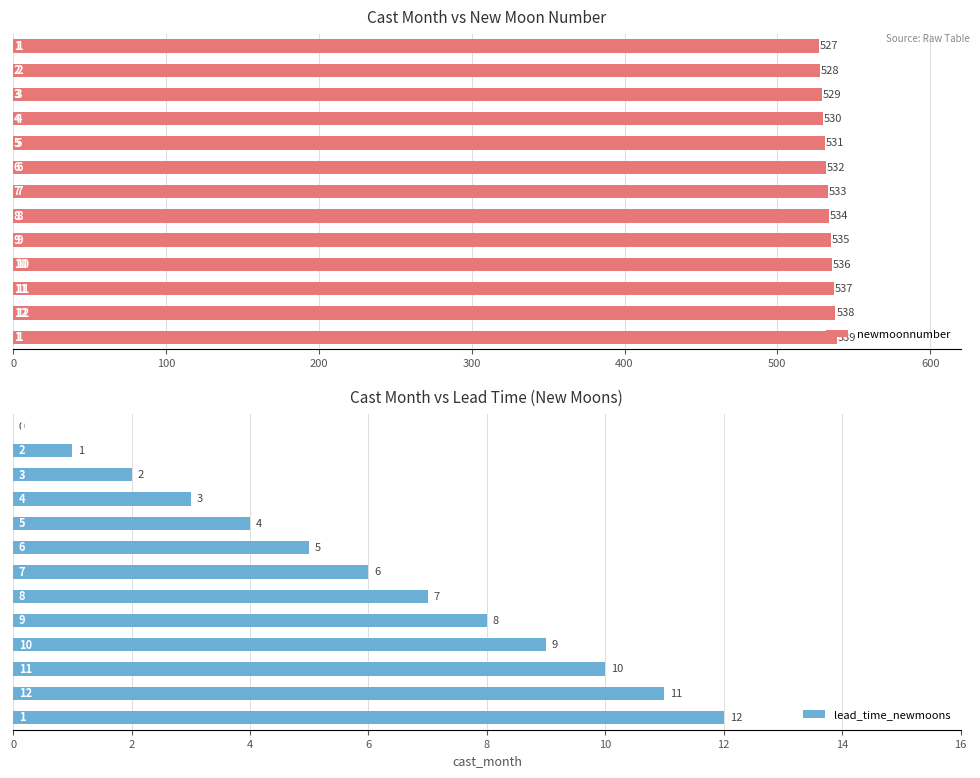

How many positive values does the lead_time_newmoons series have?

12